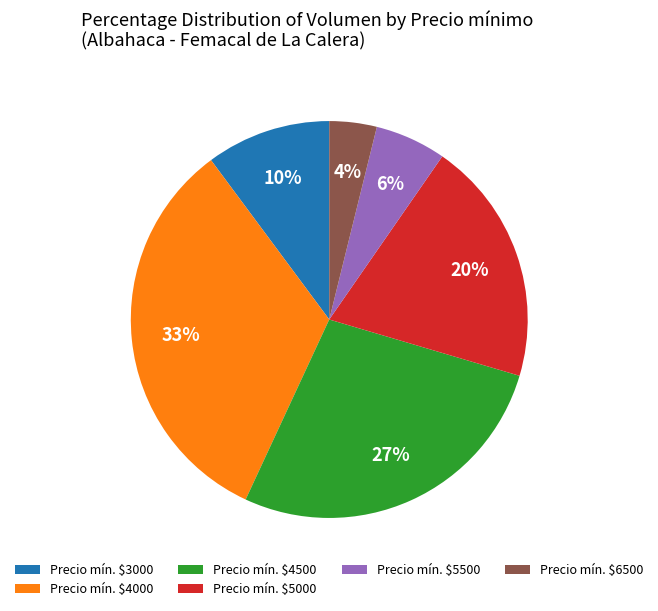

The Precio mín. $3000 slice represents 10% of the pie. True or false?

True